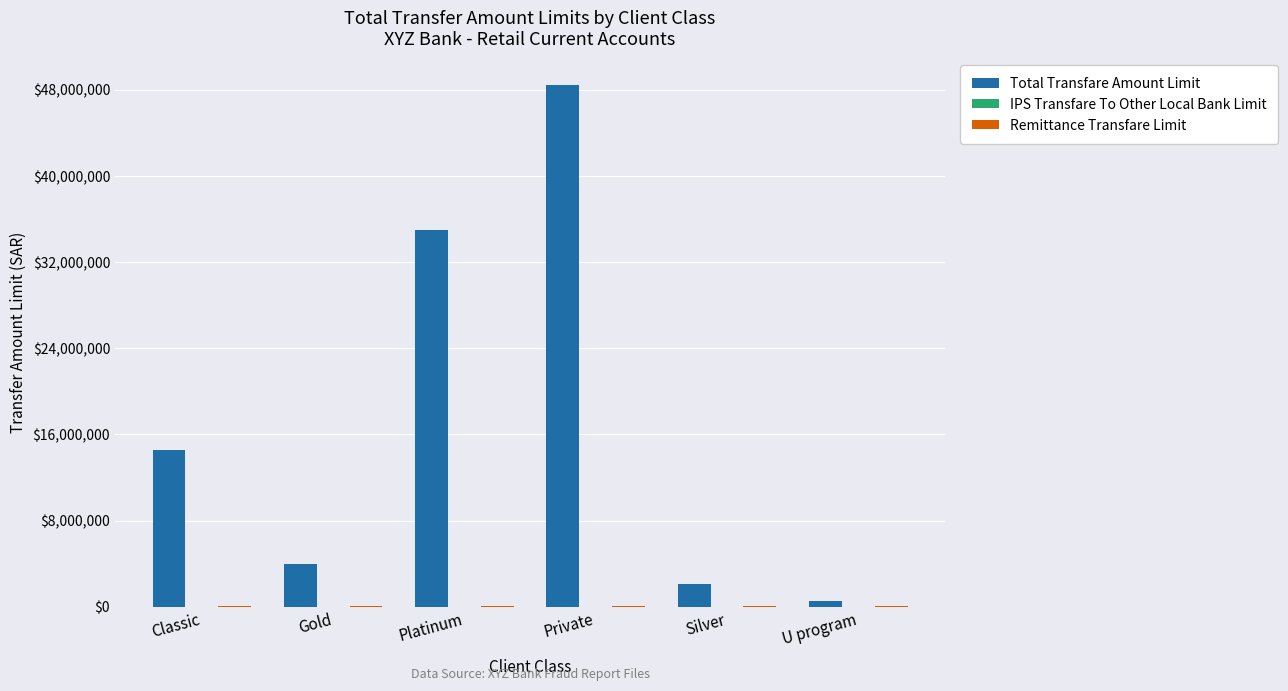

What is the average value of the Total Transfare Amount Limit series?

17435833